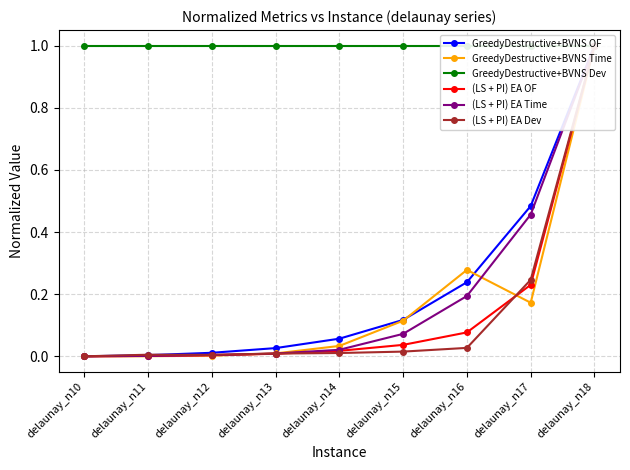

True or false: GreedyDestructive+BVNS Time and GreedyDestructive+BVNS Dev intersect in this chart.

False